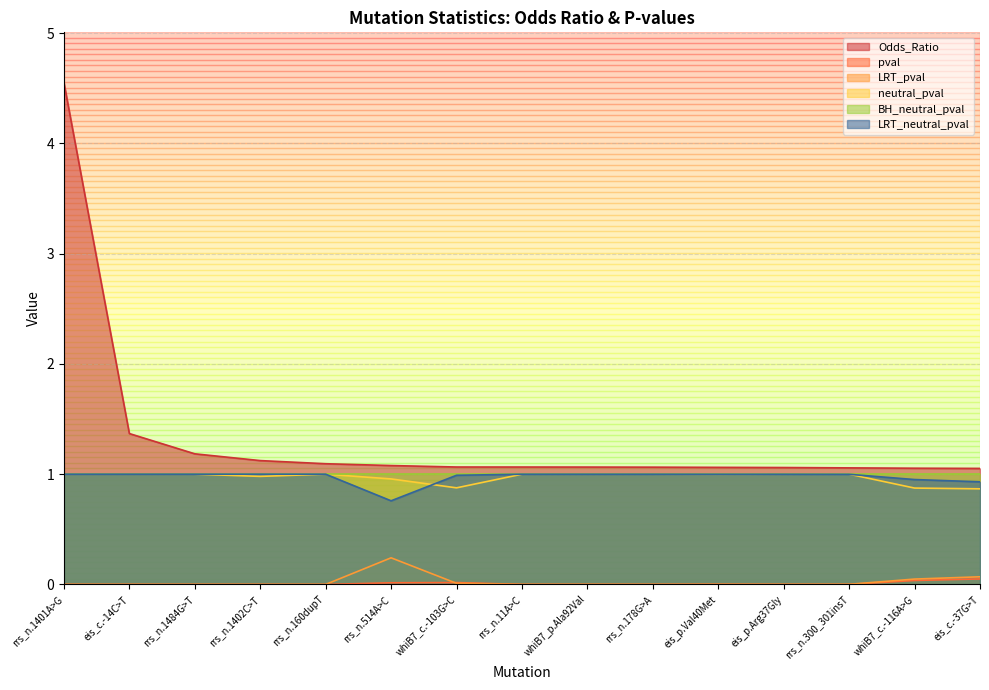

True or false: Odds_Ratio has more than 1 interior local peaks.

False